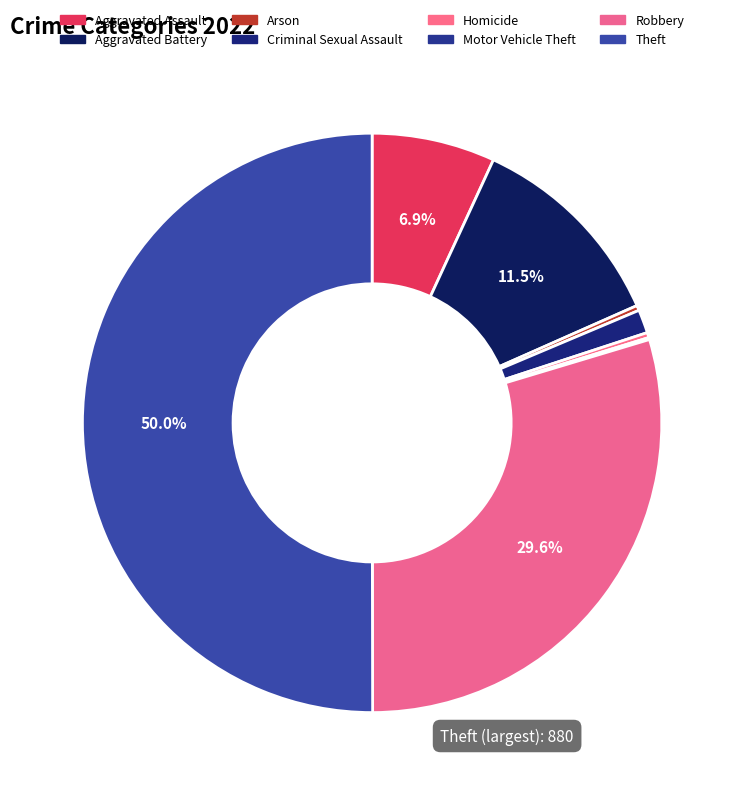

What is the smallest slice in the pie chart?

Motor Vehicle Theft